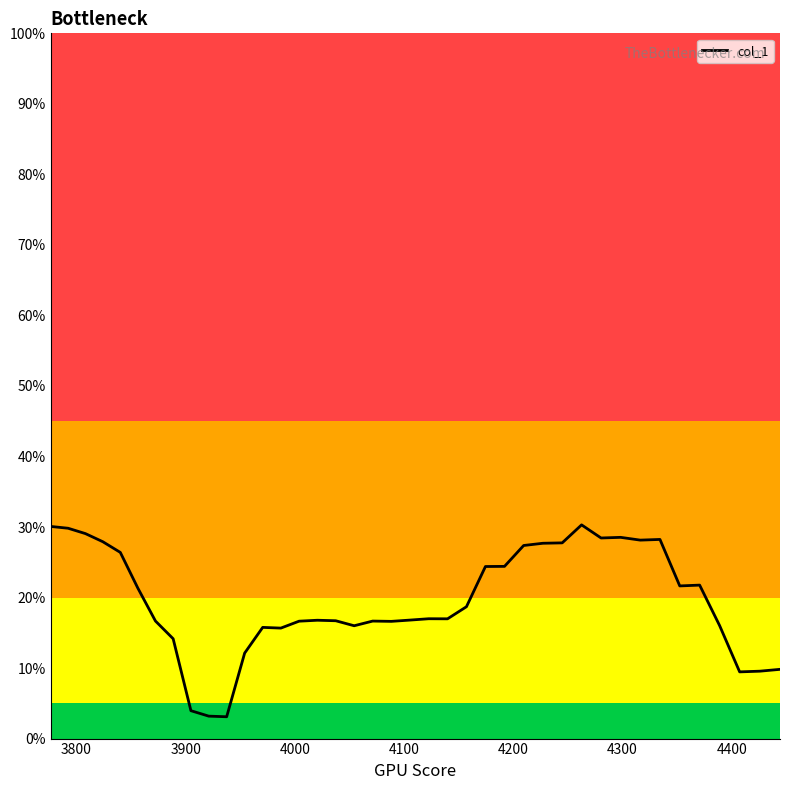

How many points are higher than both their immediate neighbors (excluding endpoints)?

8